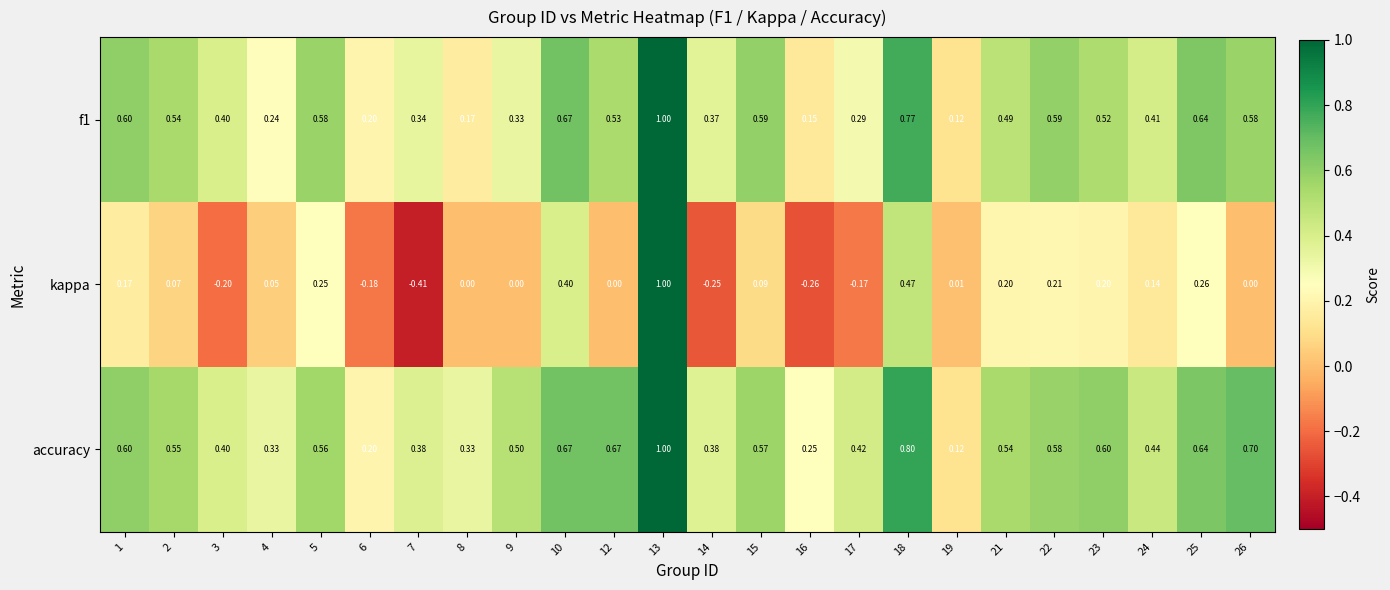

Which series has the widest spread of values?

kappa